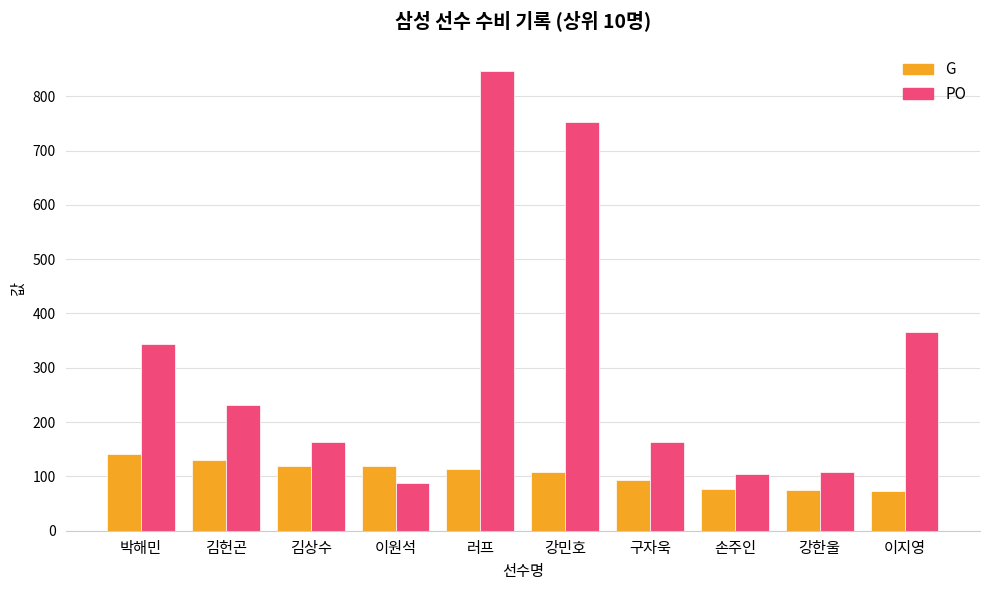

Rank the series at 강민호 from lowest to highest value.

G, PO